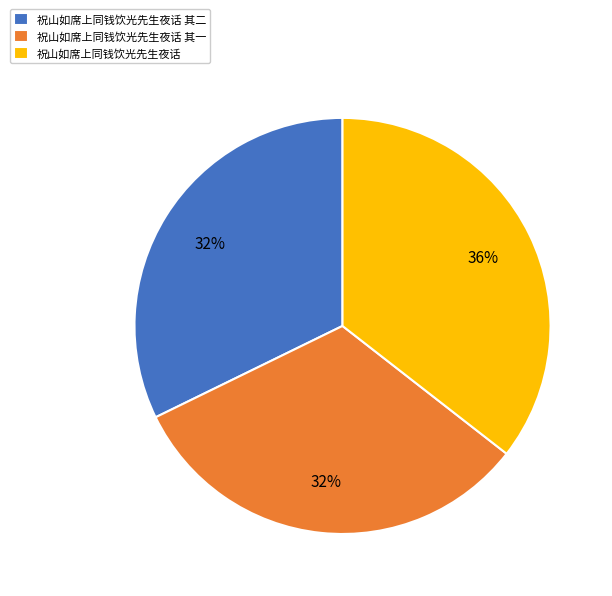

How many segments does this pie chart have?

3